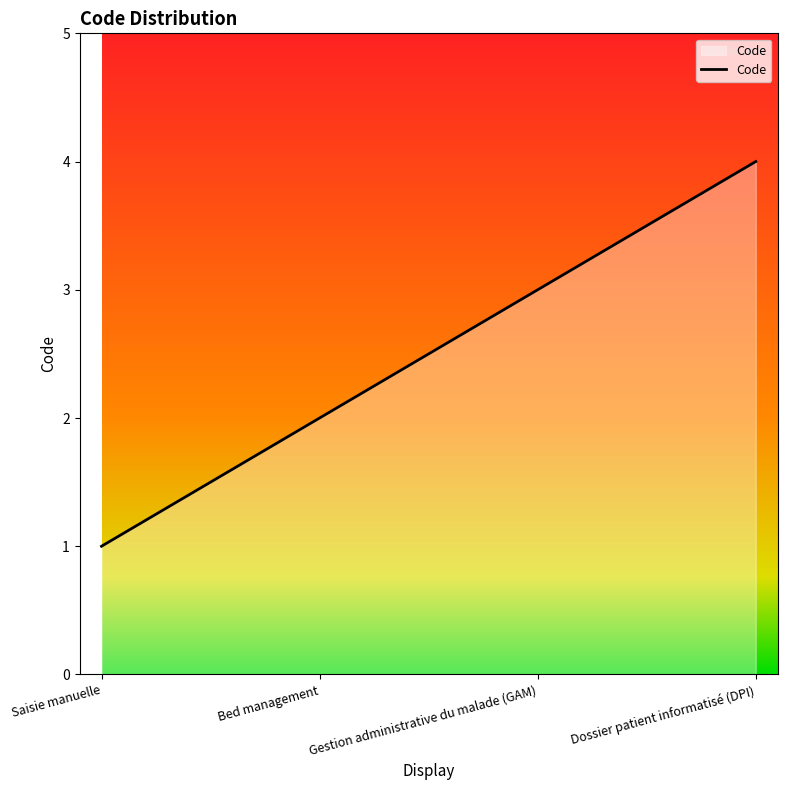

Reading left to right, what are all the values shown in this chart?

Saisie manuelle=1	Bed management=2	Gestion administrative du malade (GAM)=3	Dossier patient informatisé (DPI)=4